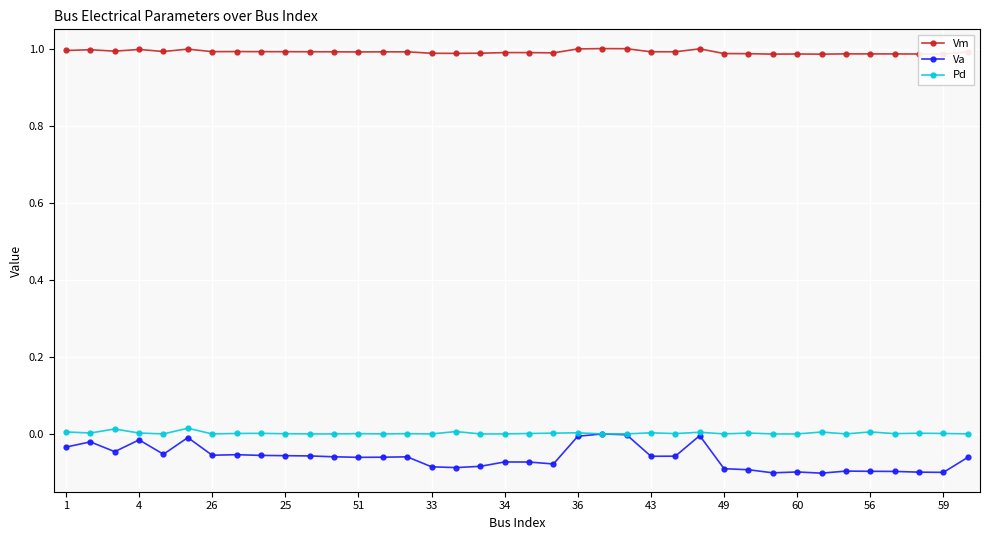

True or false: Va has more than 1 interior local peaks.

True